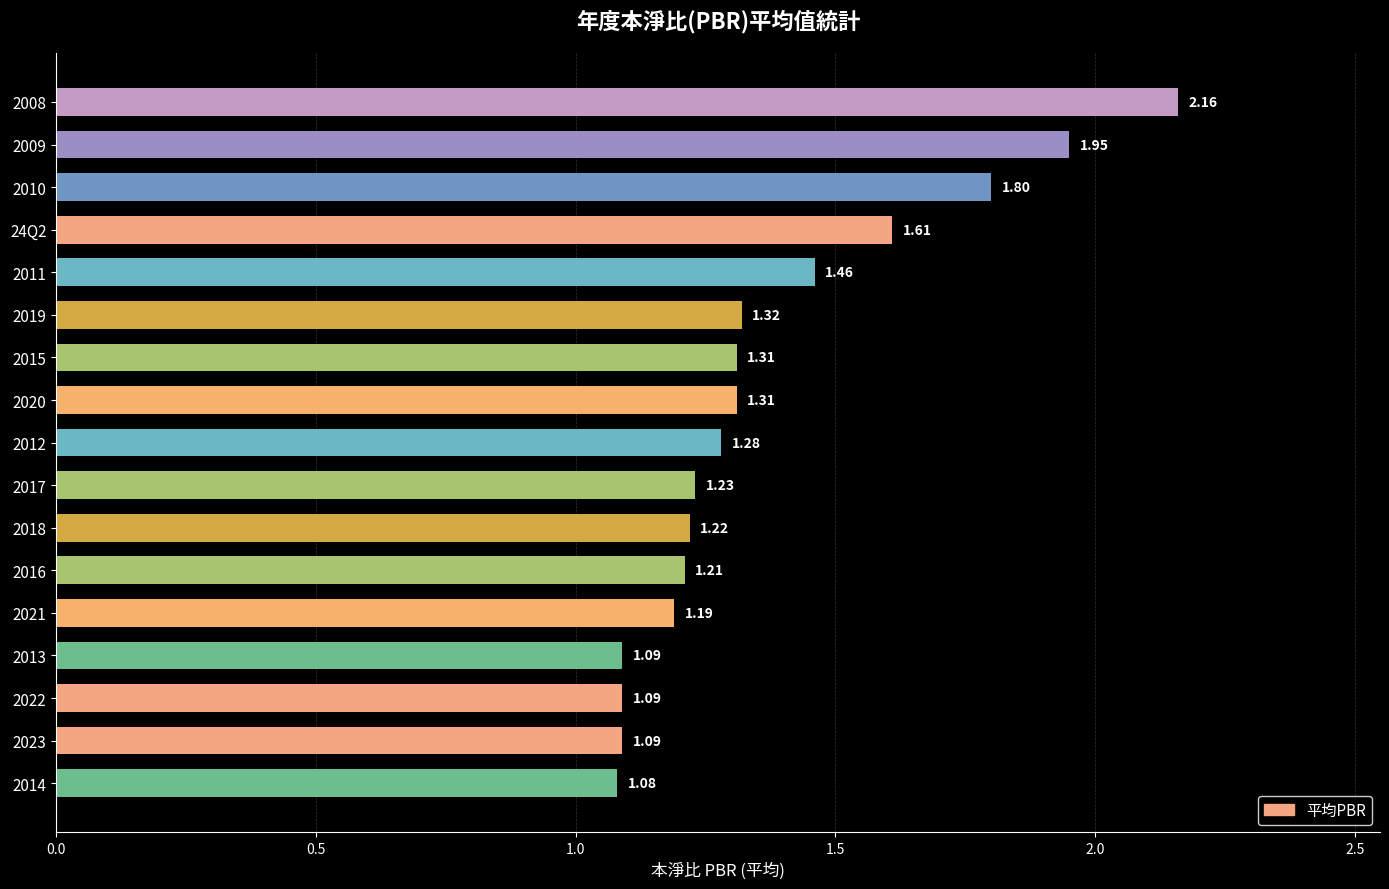

What is the difference between the values at 2010 and 2022?

0.7